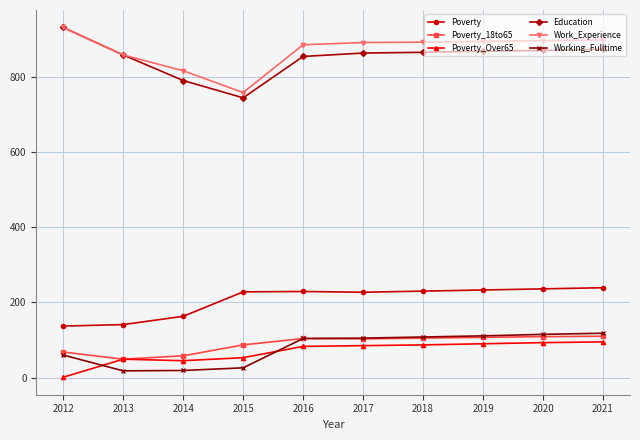

What is the greatest value displayed?

931